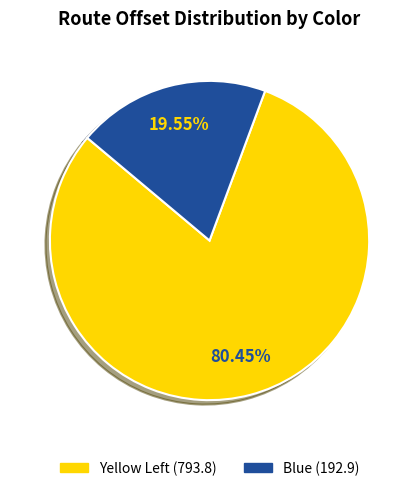

Is there a majority slice in this chart?

Yes